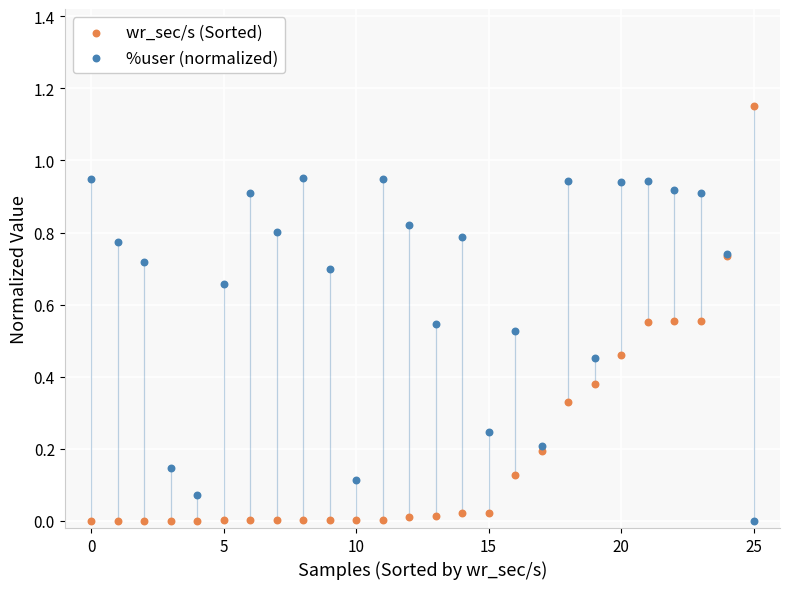

Which series reaches the maximum Y coordinate?

wr_sec/s (Sorted)